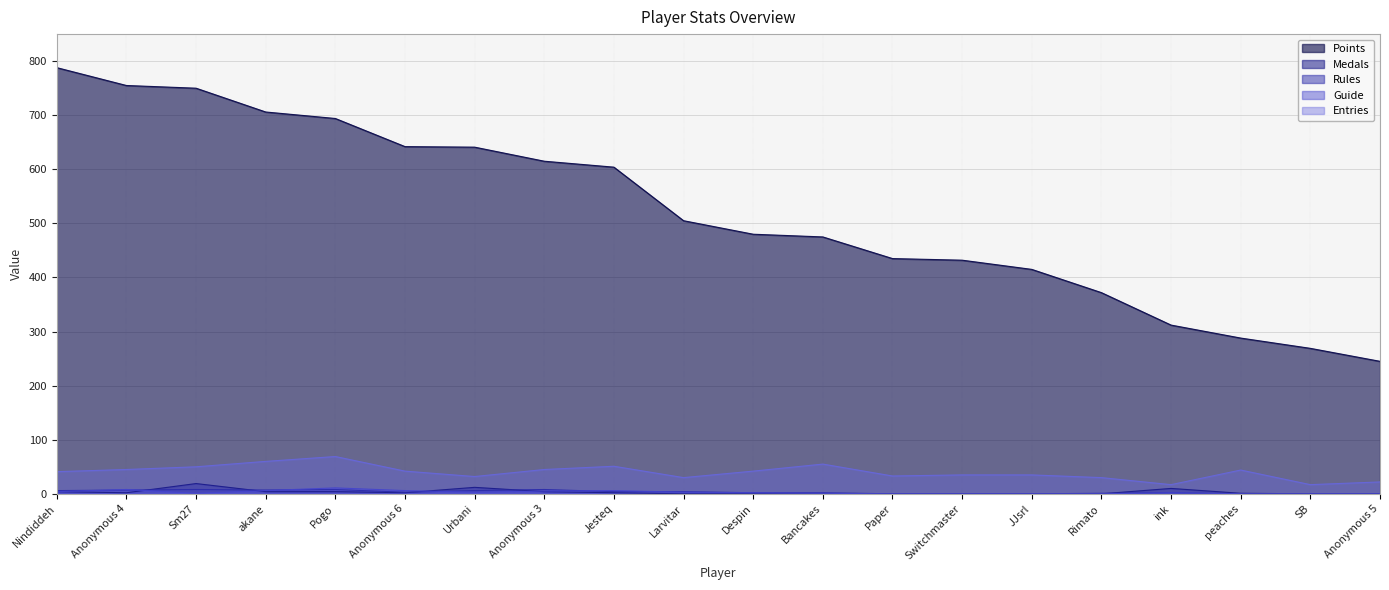

What is the spread (max minus min) of values at Switchmaster?

432